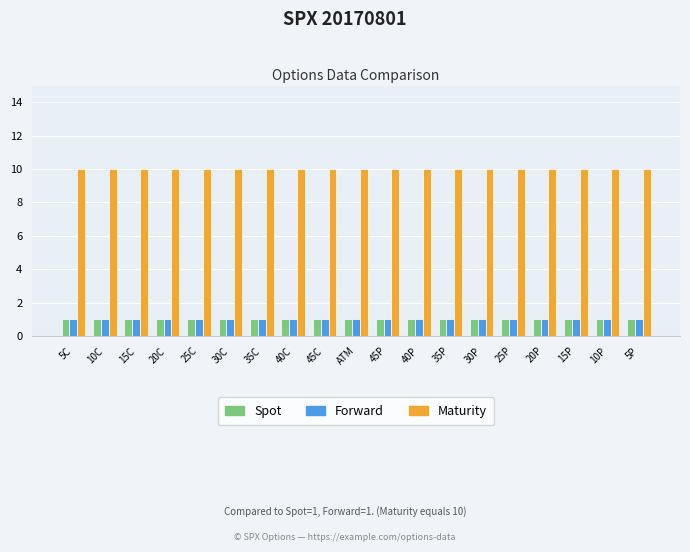

Are the bars grouped side by side (vs. stacked)?

Yes